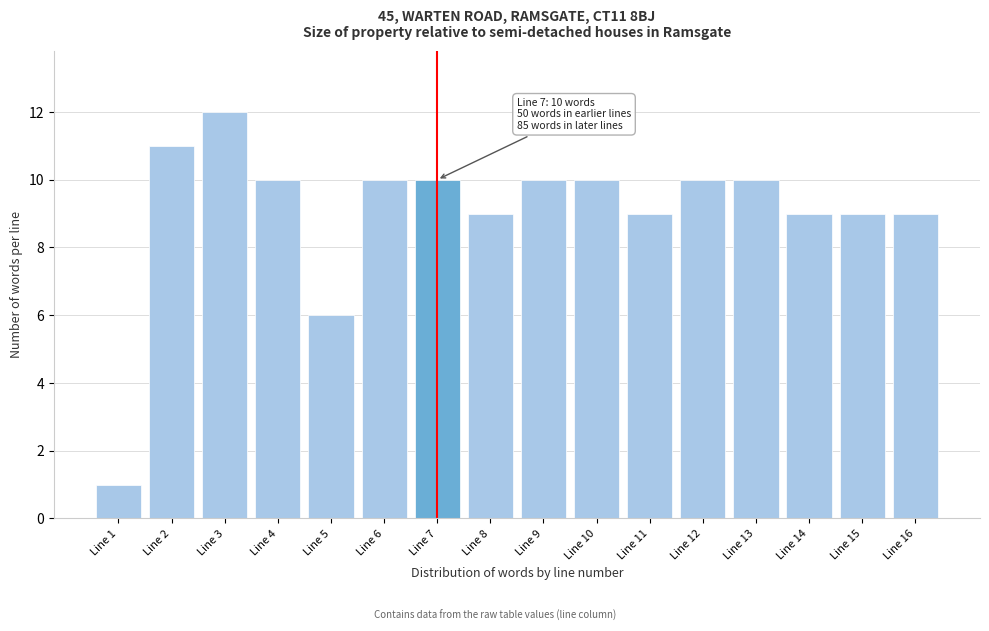

Reading right to left, what are all the values shown in this chart?

9	9	9	10	10	9	10	10	9	10	10	6	10	12	11	1